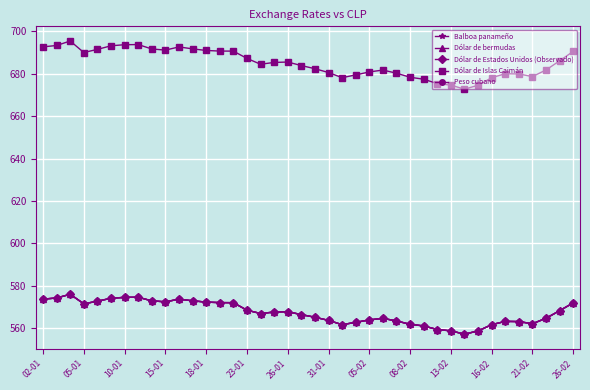

Is this an area chart (filled region under the line)?

No